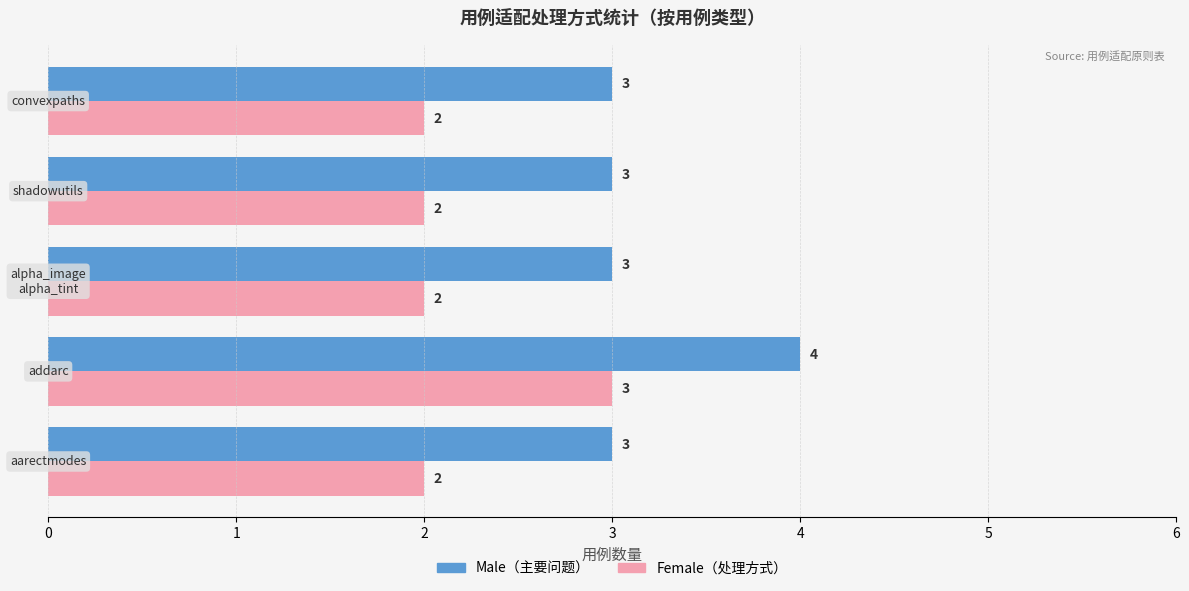

What is the greatest value displayed?

4